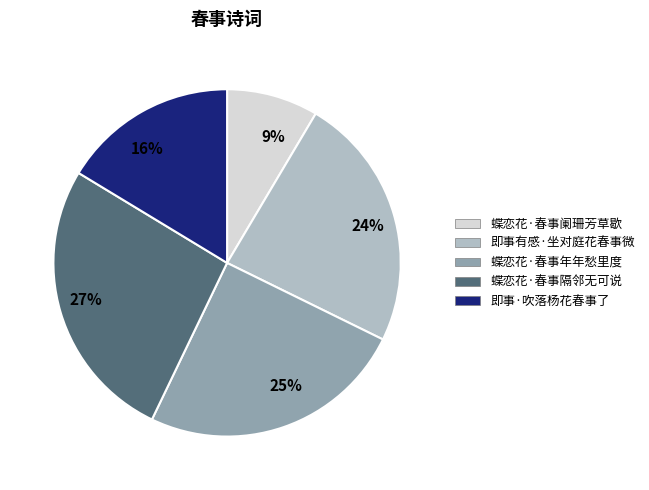

What is the smallest slice in the pie chart?

9%